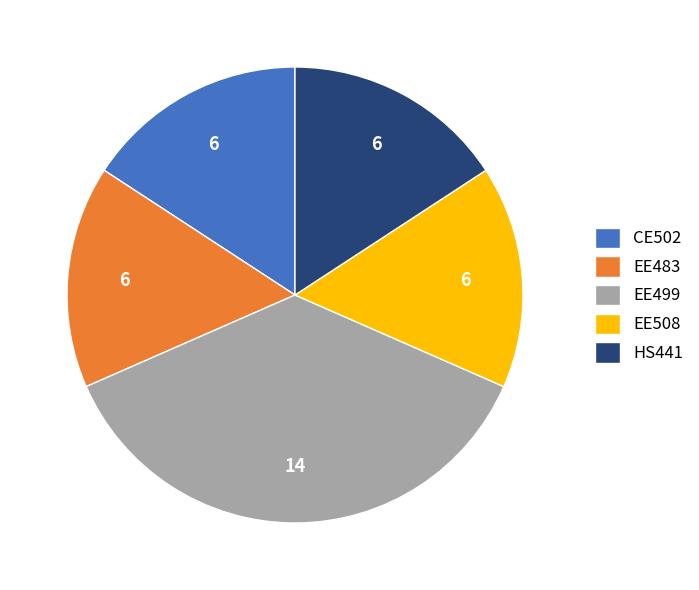

Which slice is the largest?

EE499